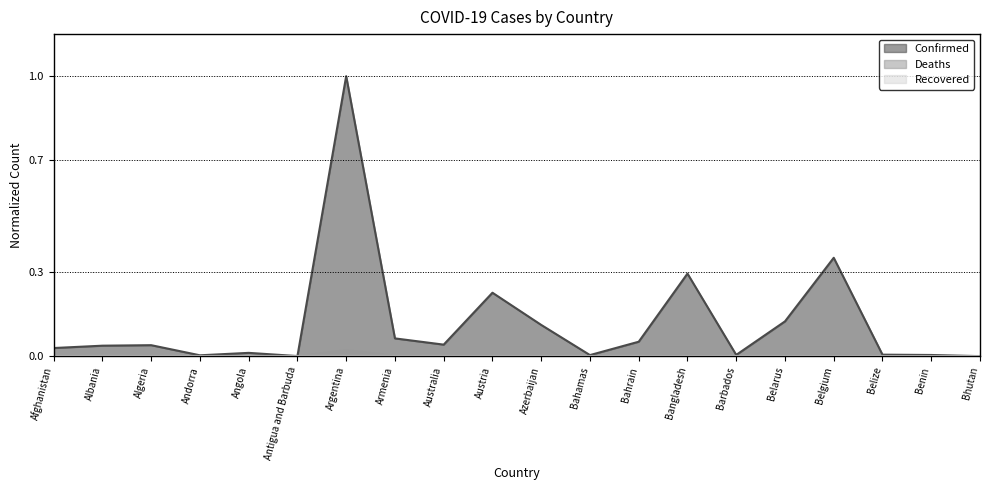

List the labels in order of Confirmed value, largest first.

Argentina, Belgium, Bangladesh, Austria, Belarus, Azerbaijan, Armenia, Bahrain, Australia, Algeria, Albania, Afghanistan, Angola, Belize, Barbados, Benin, Bahamas, Andorra, Antigua and Barbuda, Bhutan